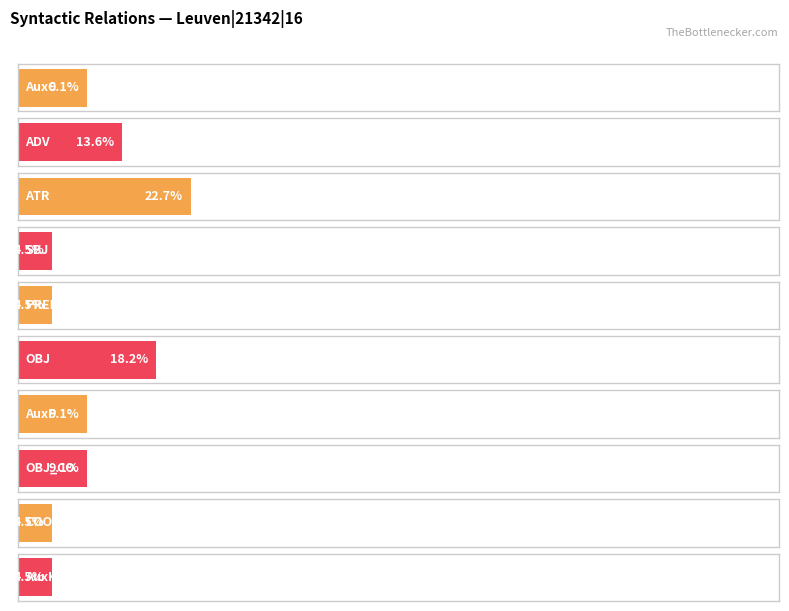

How many values are between 1 and 3?

8